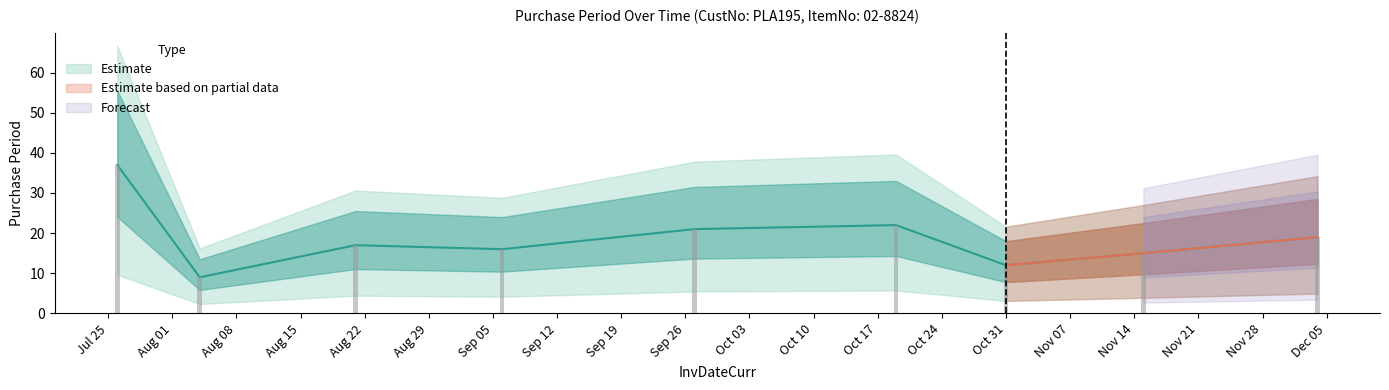

Count the number of values greater than 17.

4